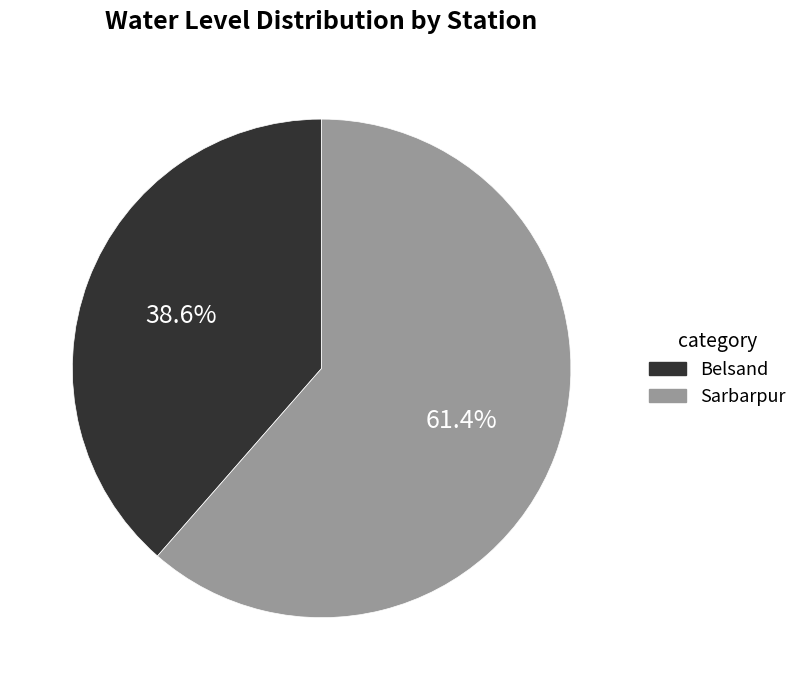

To the nearest percent, what percentage of the pie is Sarbarpur?

61%